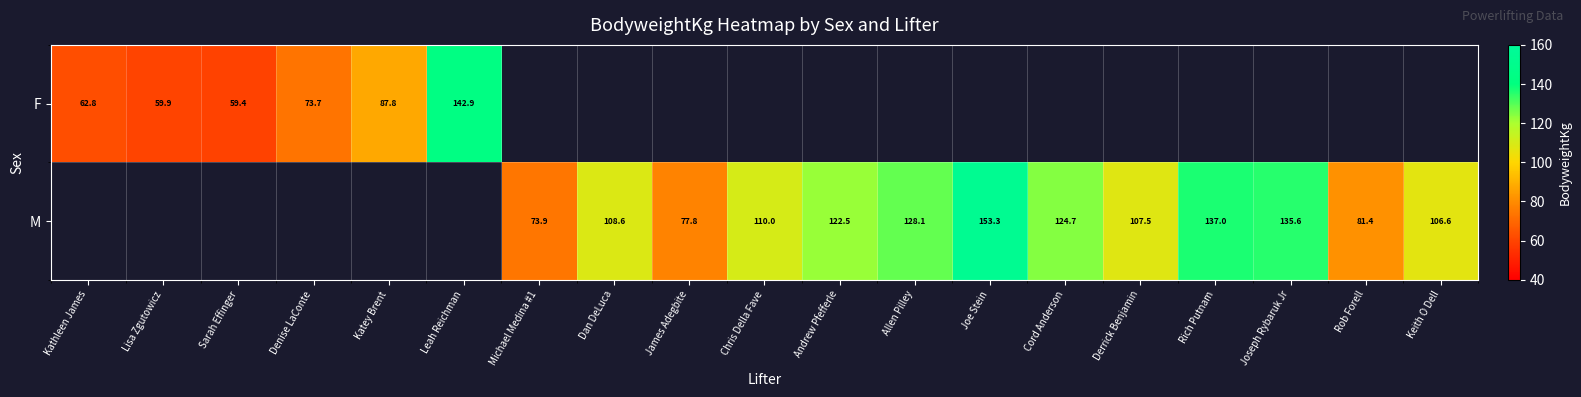

The value of M at Joseph Rybaruk Jr is 93.7. True or false?

False